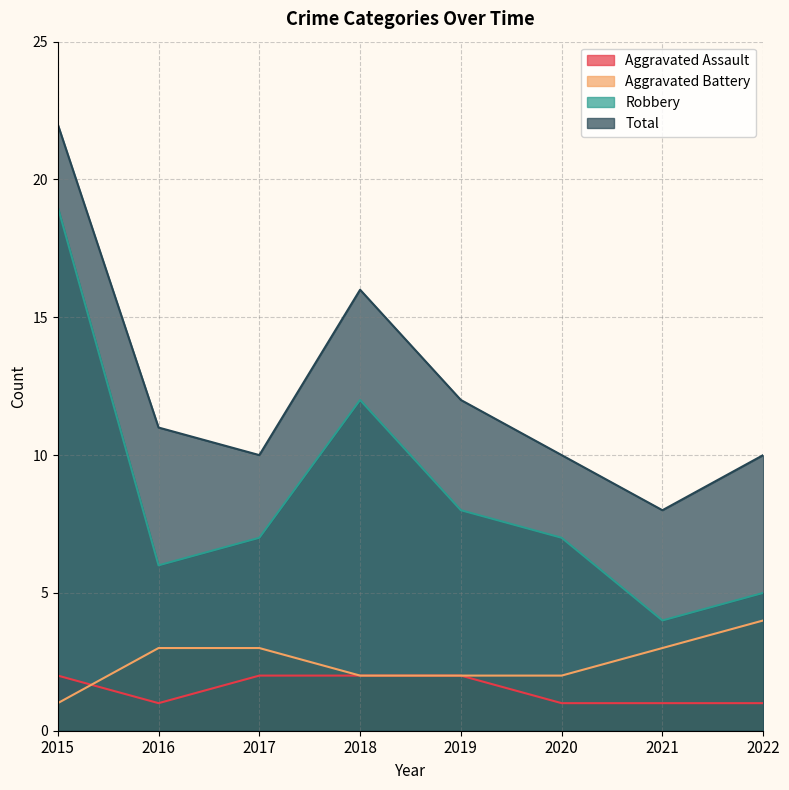

Between 2020 and 2022, which is larger?

2020